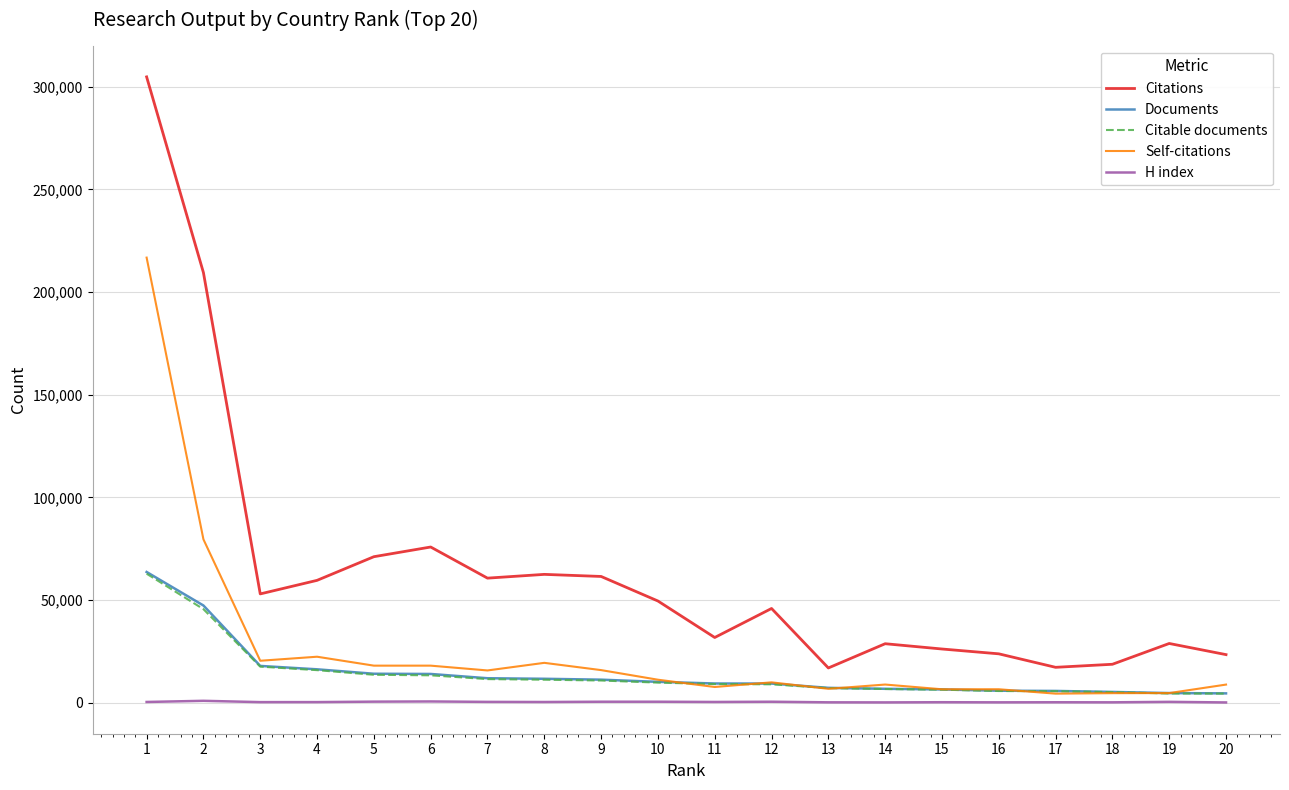

What is the greatest value displayed?

304751